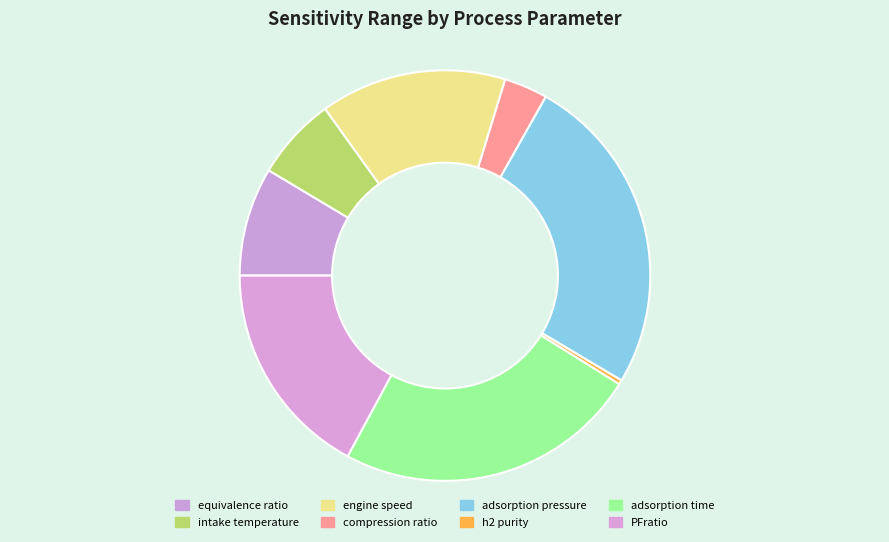

Is it true that adsorption time is 24% of the pie?

True